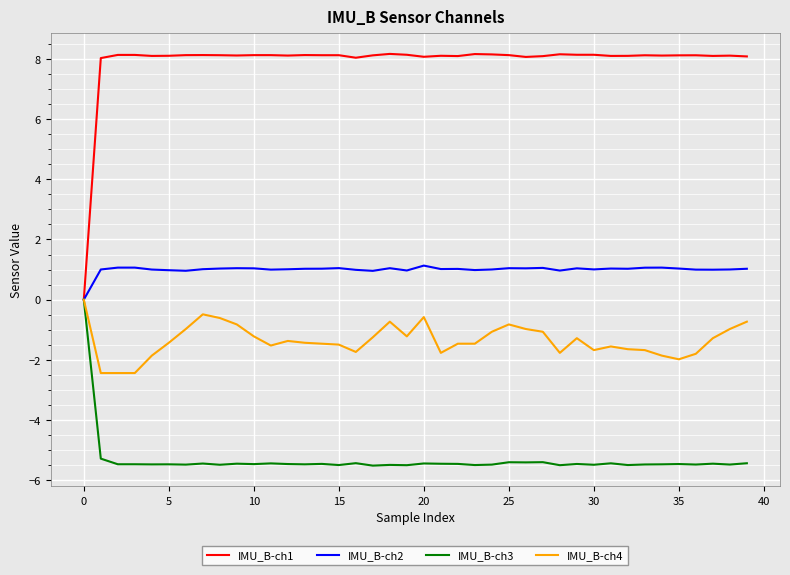

Which series has the largest range (max minus min)?

IMU_B-ch1